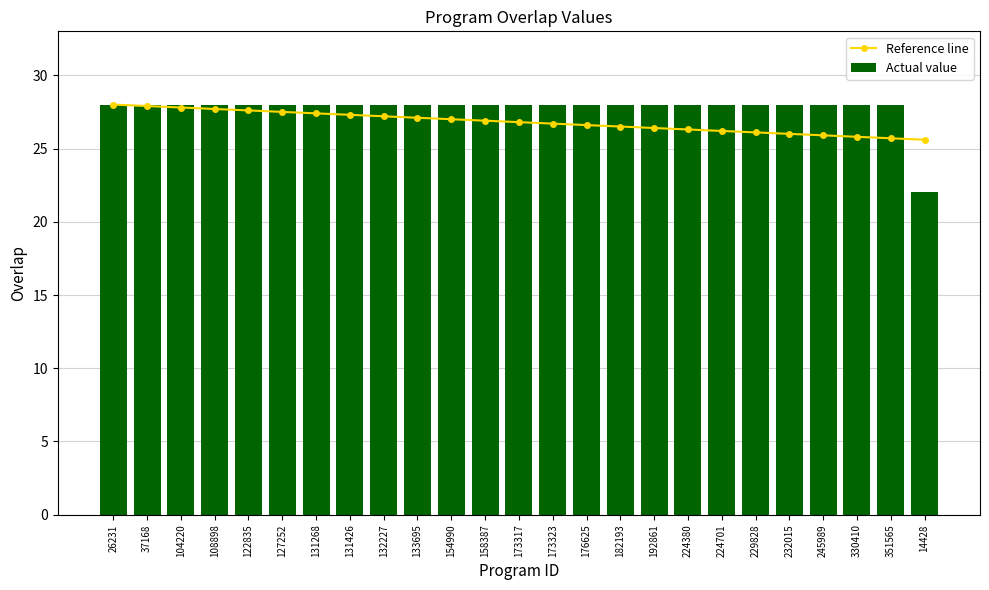

Which series has the largest range (max minus min)?

Actual value